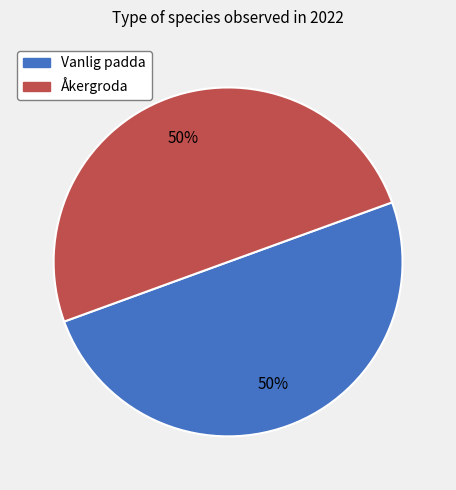

To the nearest percent, what is the combined percentage of Vanlig padda and Åkergroda?

100%